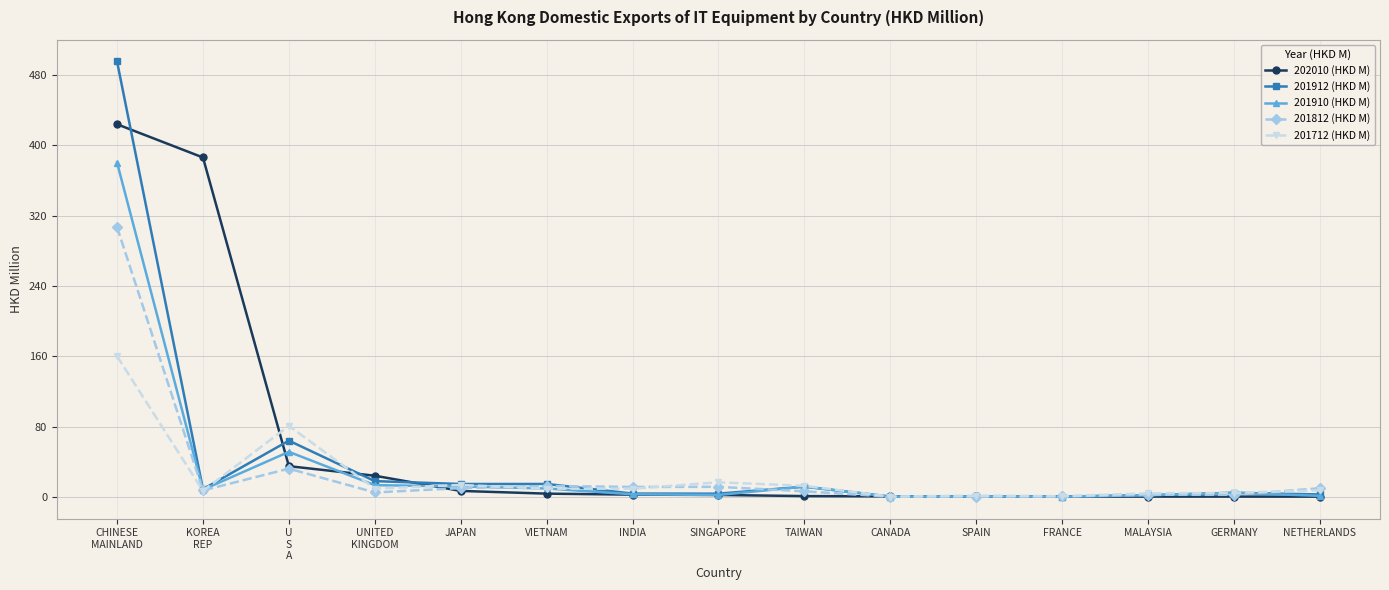

List the series in order of their peak value, highest first.

201912 (HKD M), 202010 (HKD M), 201910 (HKD M), 201812 (HKD M), 201712 (HKD M)